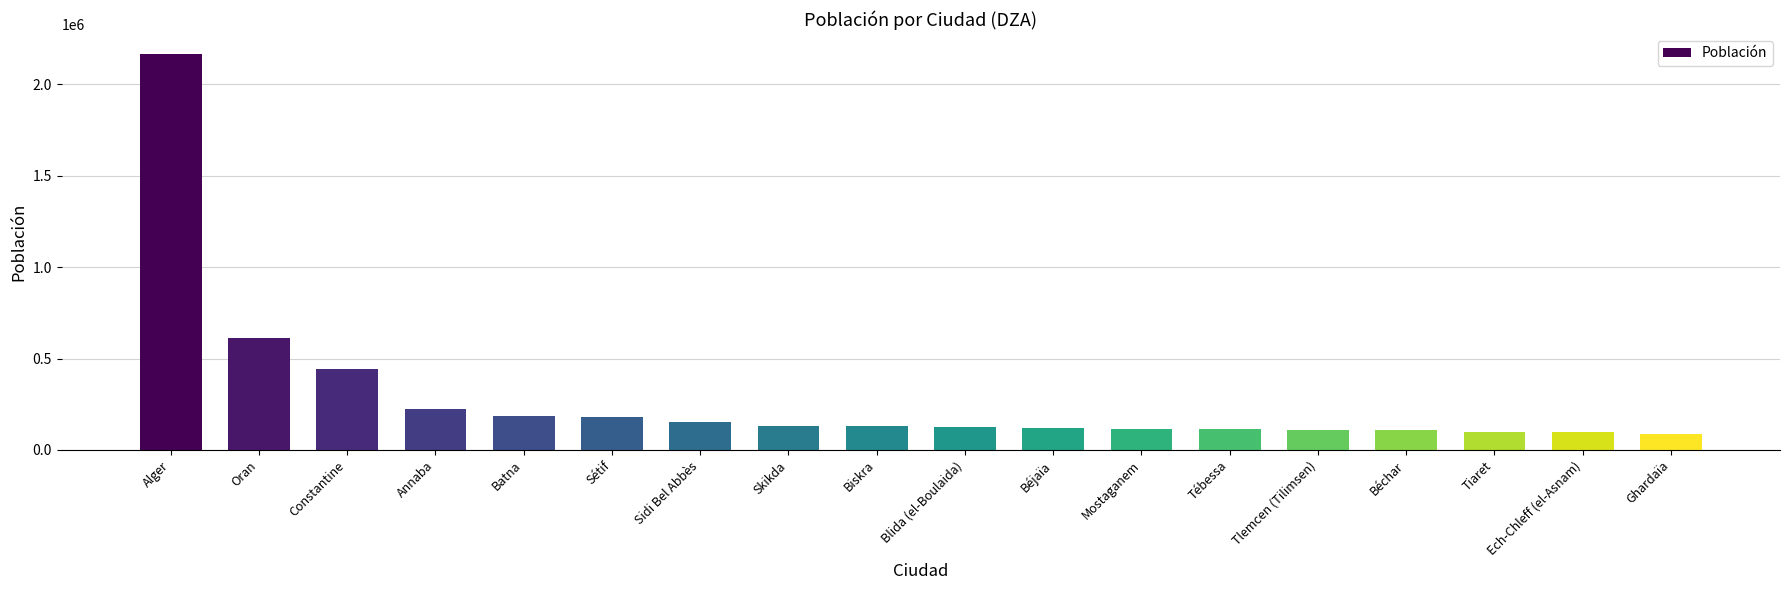

What value does the data have at Sidi Bel Abbès?

153106